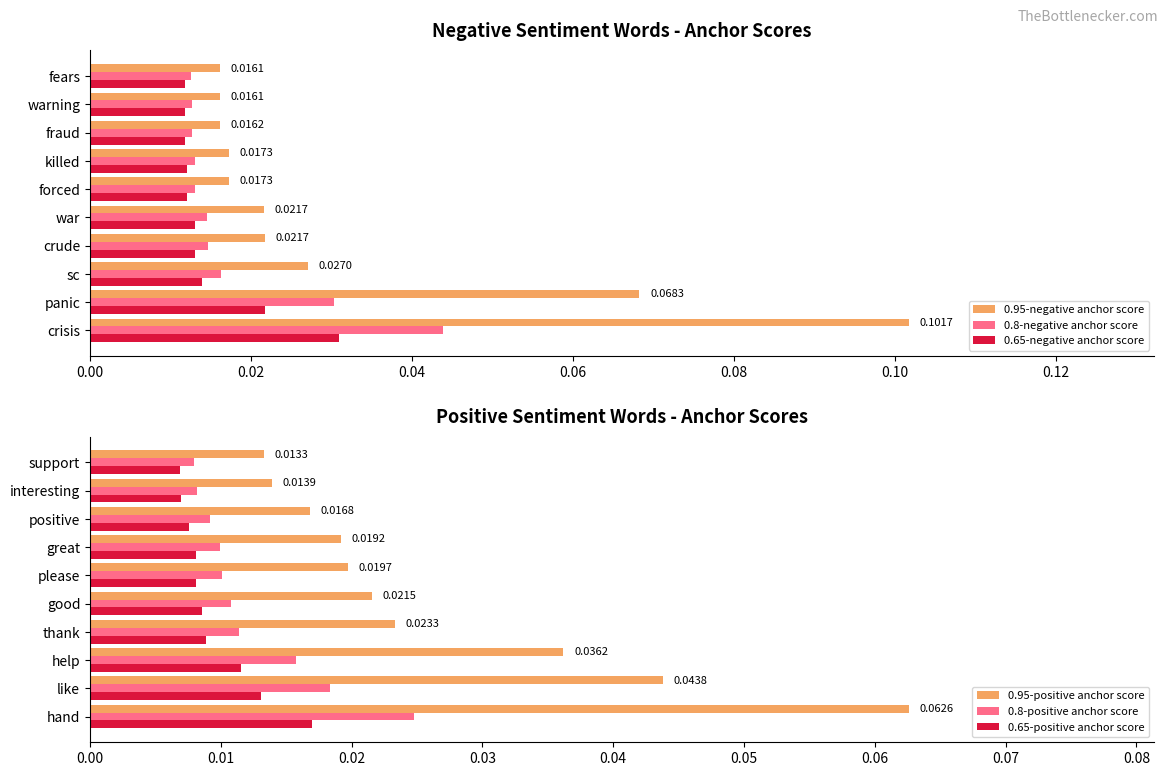

The 0.95-positive anchor score series shows 0.0 at good. True or false?

False